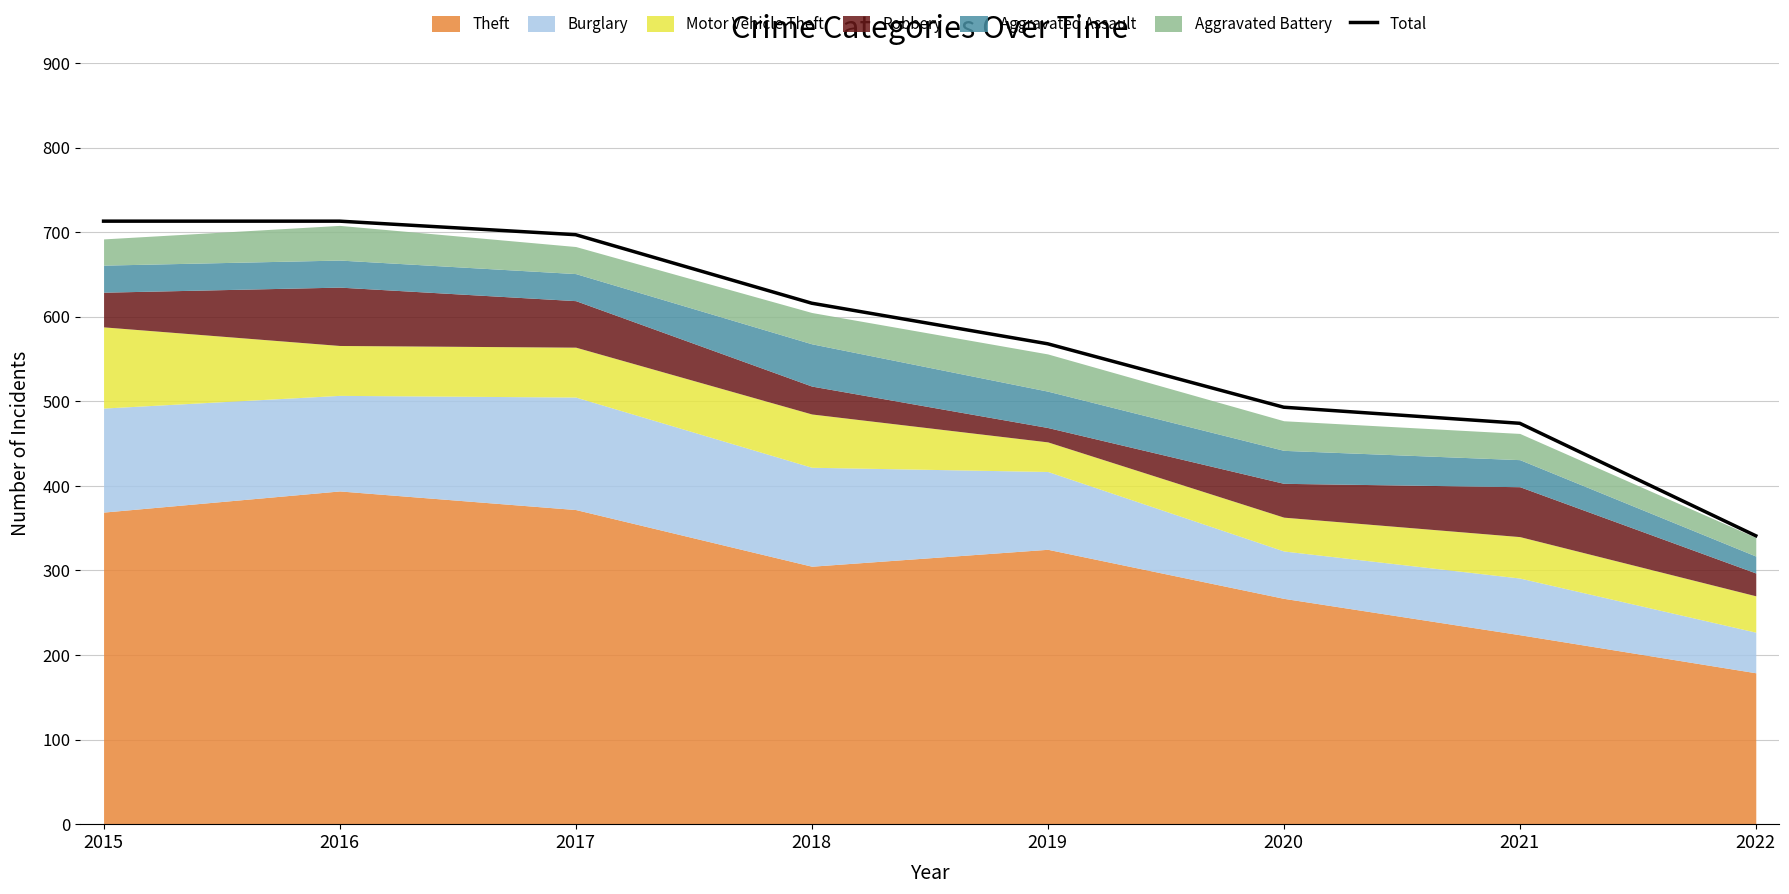

What is the value of the 6th point from the left?

493